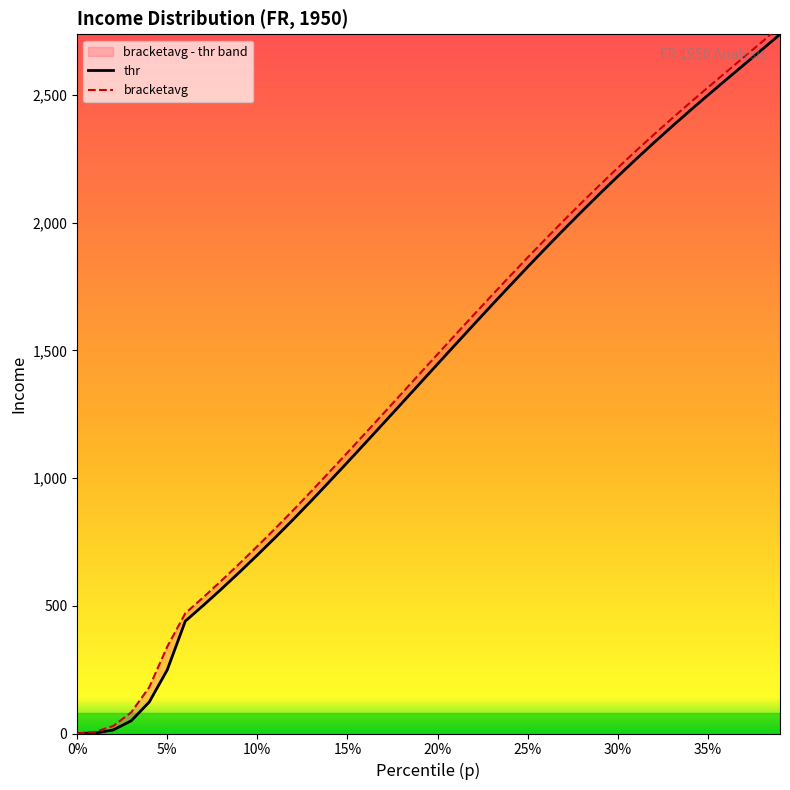

Which series has the widest spread of values?

bracketavg